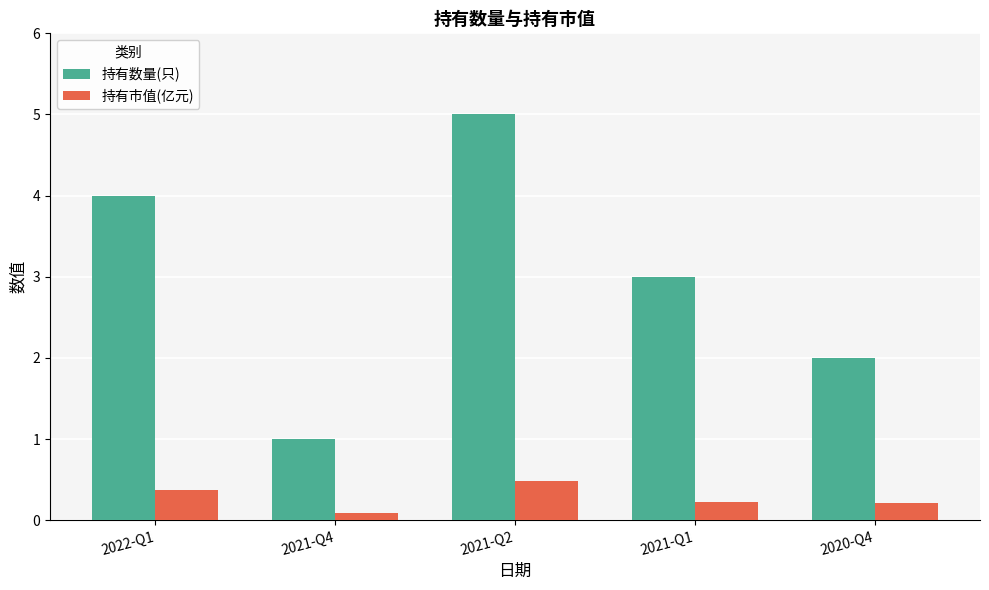

Reading left to right, extract all data points from this chart.

持有数量(只): 4.0	1.0	5.0	3.0	2.0
持有市值(亿元): 0.4	0.1	0.5	0.2	0.2